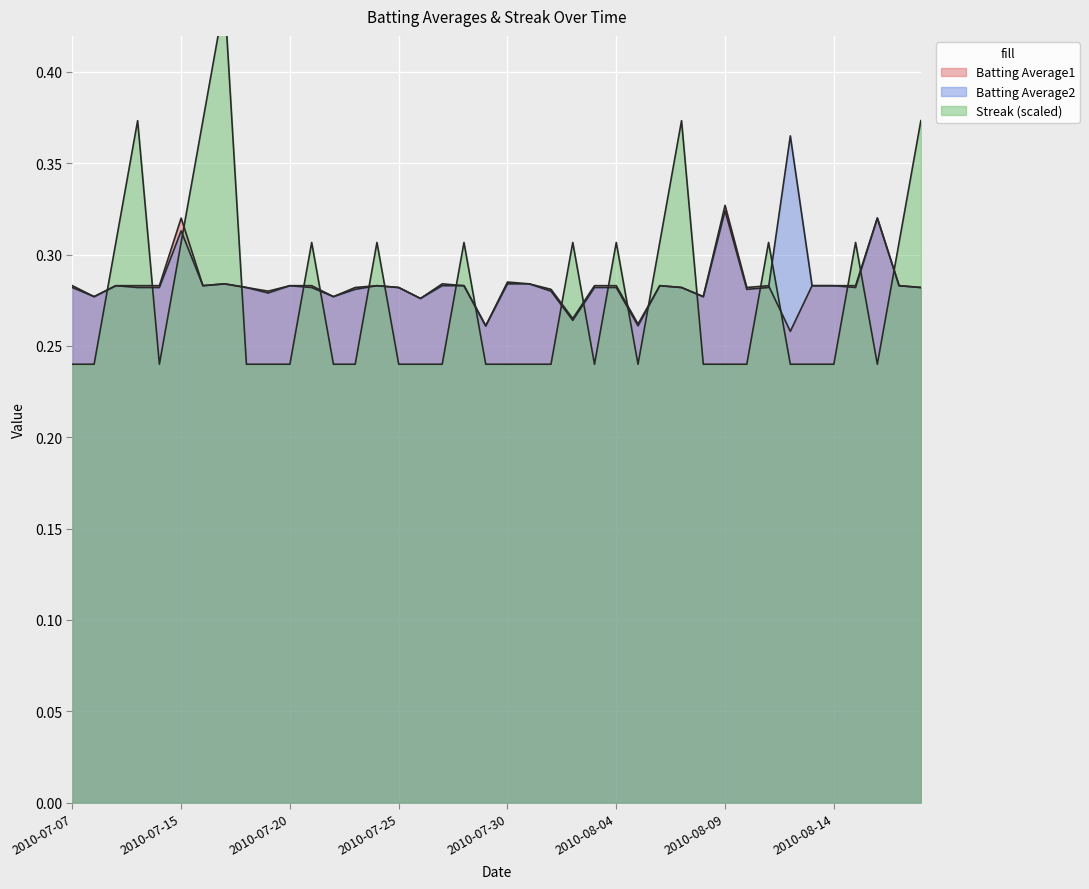

How many Batting Average2 values are between 0 and 1?

40